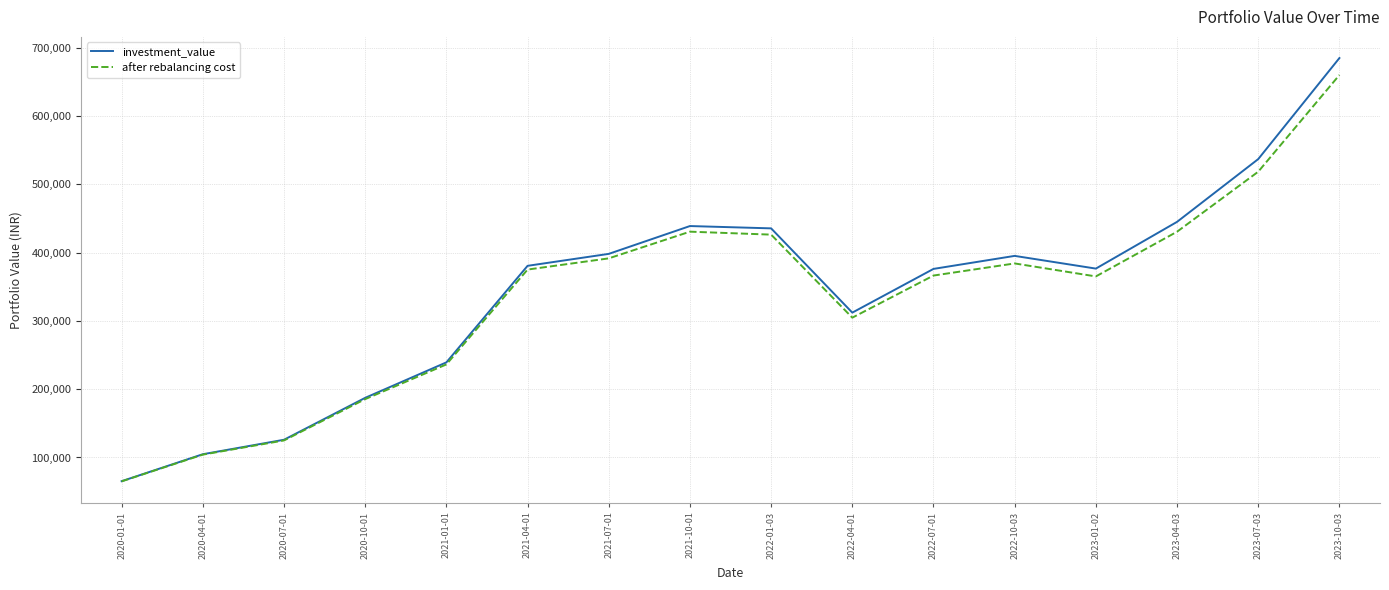

The value of after rebalancing cost at 2020-10-01 is 273204.8. True or false?

False